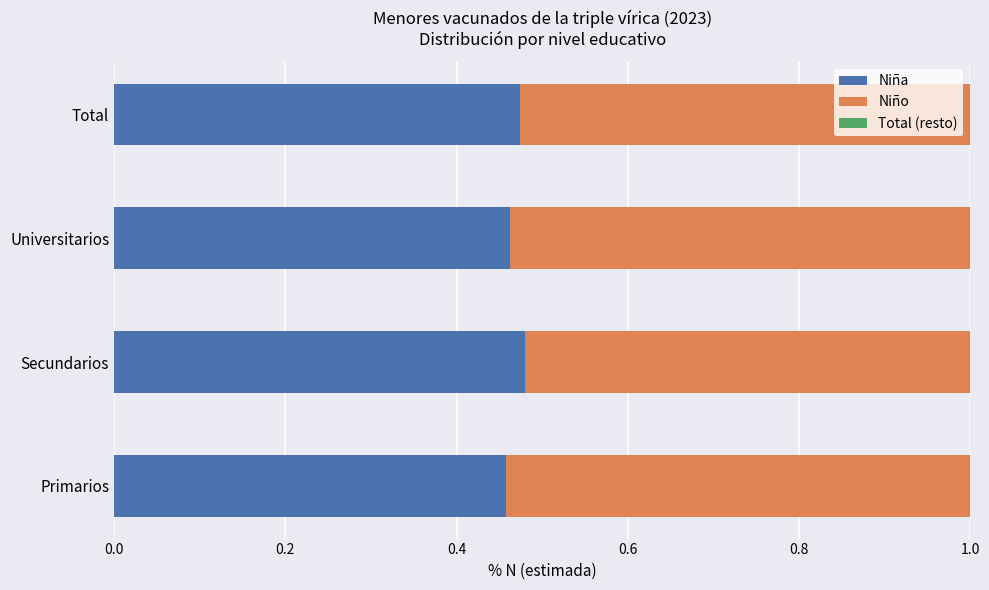

True or false: Niña has a value of 0.3 at Universitarios.

False